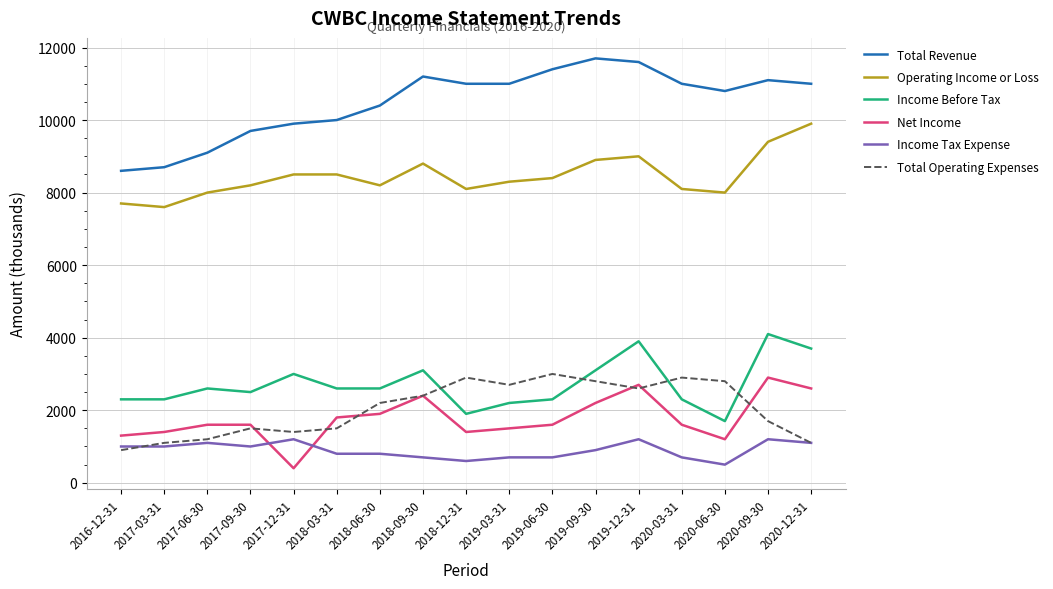

The value of Total Operating Expenses at 2017-09-30 is 1500. True or false?

True